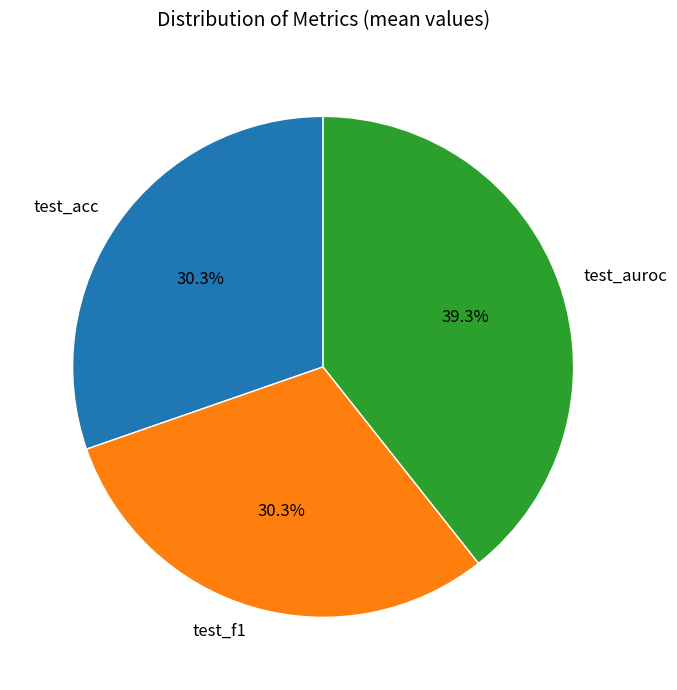

Is there a majority slice in this chart?

No